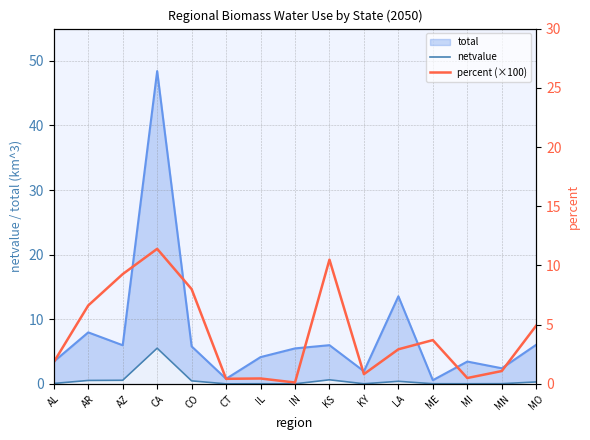

What is the difference between the maximum and second lowest values in the netvalue series?

5.5